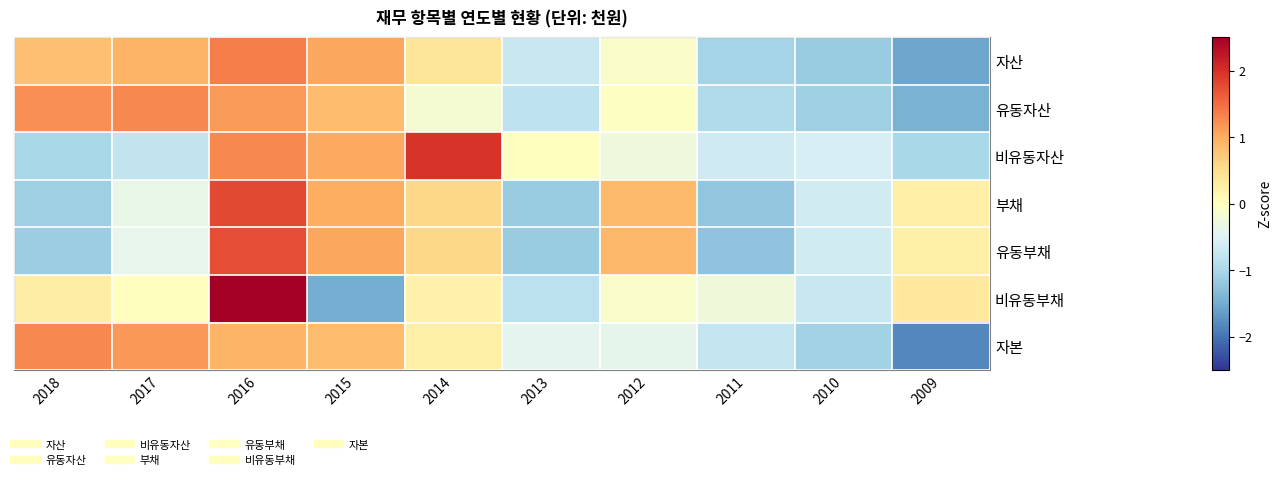

What is the spread (max minus min) of values at 2012?

1.3